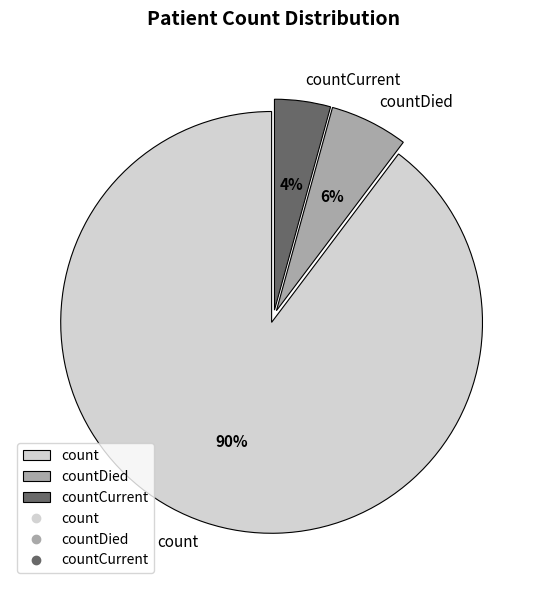

To the nearest percent, what is the combined percentage of countCurrent and count?

94%